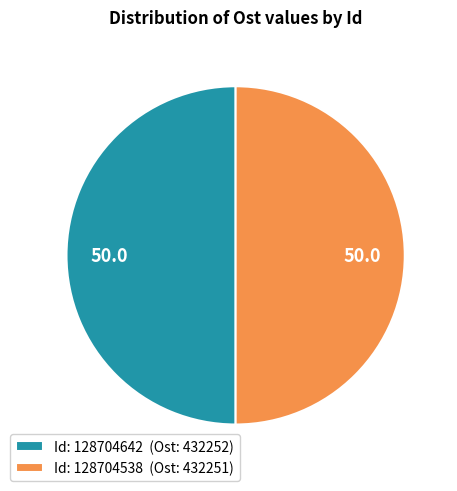

Approximately how many times larger is the value at Id: 128704538 (Ost: 432251) compared to Id: 128704642 (Ost: 432252)?

1.0